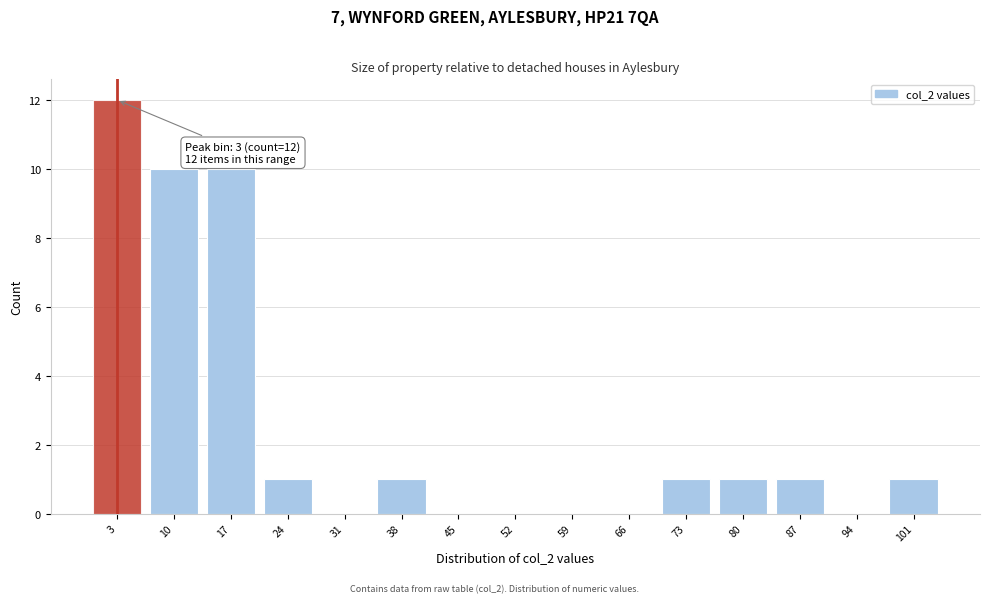

Over which range of the x-axis is the bar tallest?

0 to 7